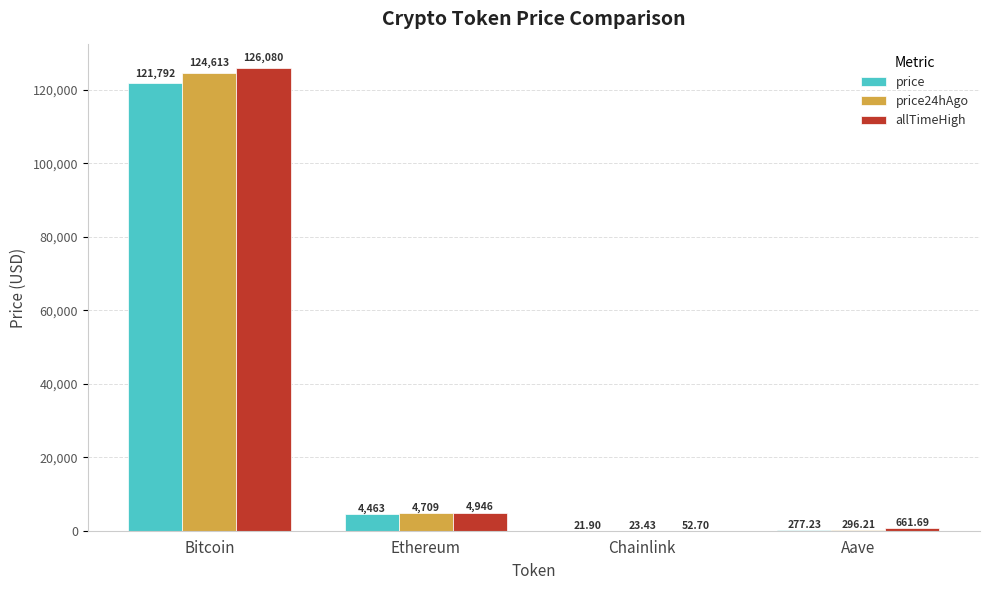

How many categories are shown in the chart?

4